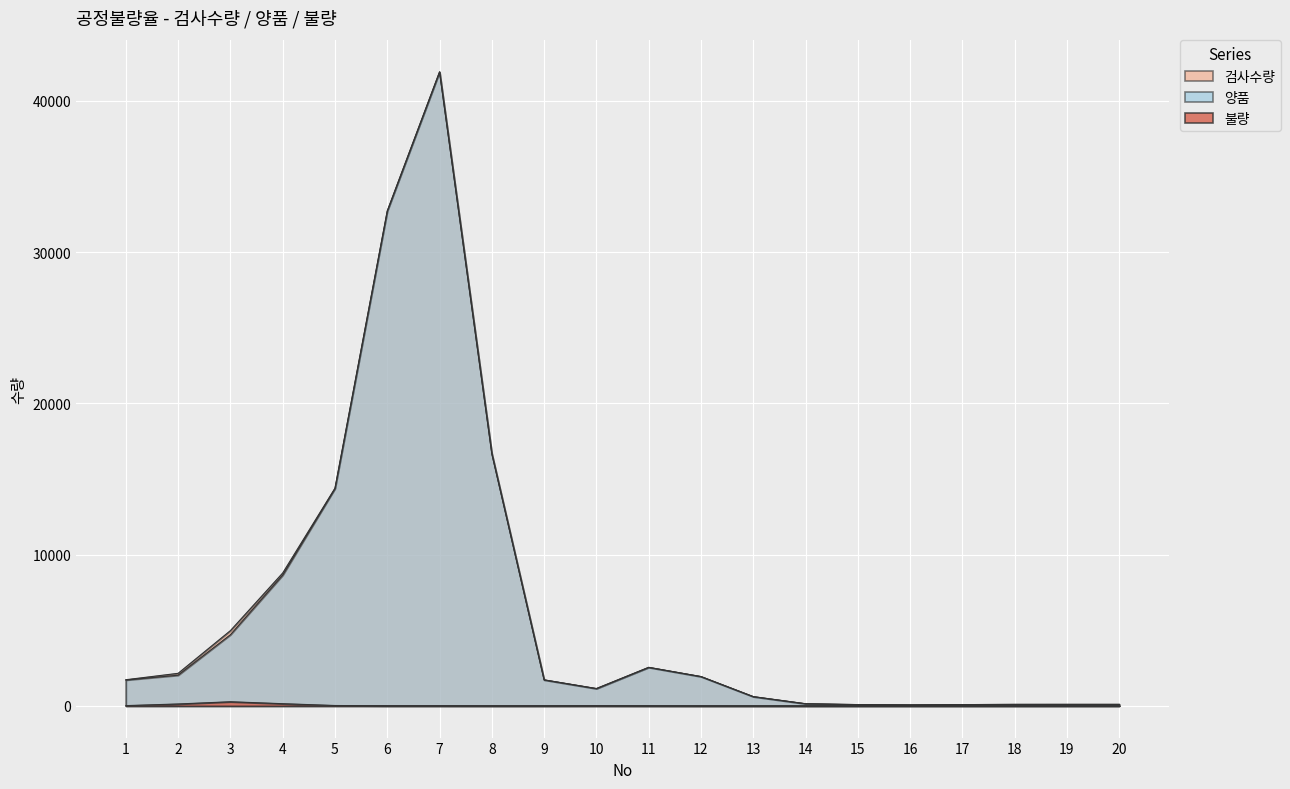

How many lines are shown in the chart?

3